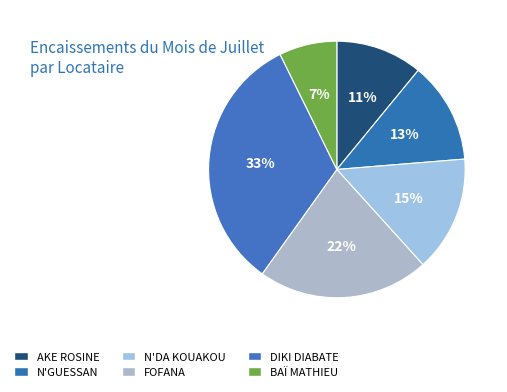

Approximately how many times larger is the value at BAÏ MATHIEU compared to N'DA KOUAKOU?

0.5